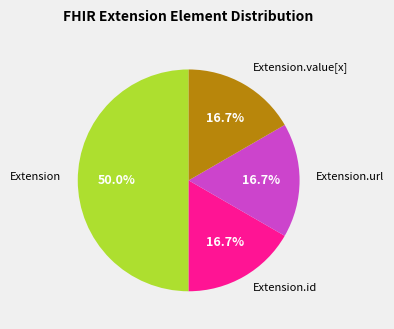

The Extension slice represents 9% of the pie. True or false?

False